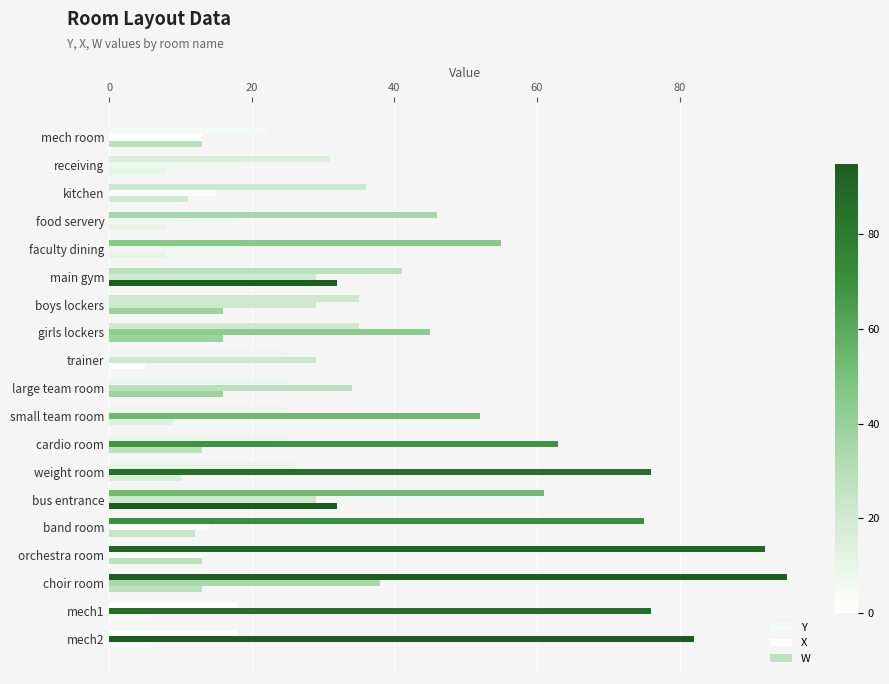

What is the value of the W bar at the 10th from the left?

16